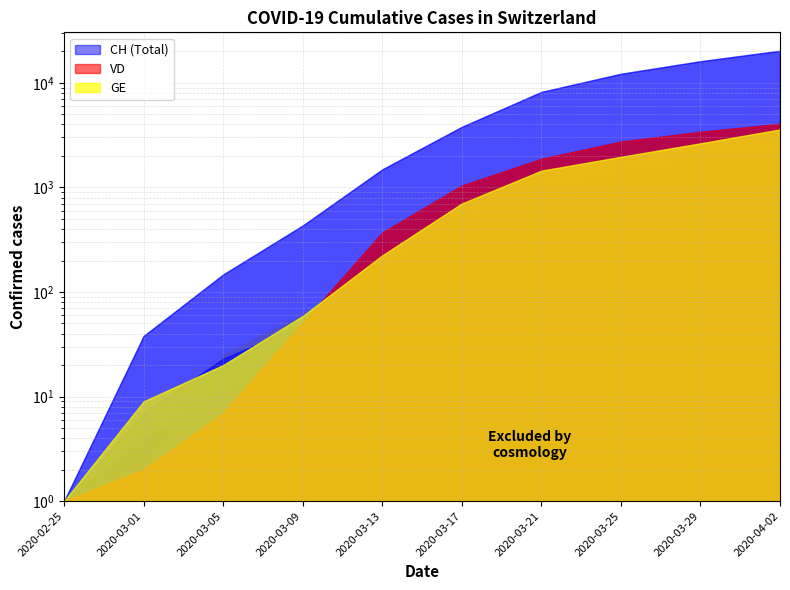

The GE series shows 20 at 2020-03-05. True or false?

True